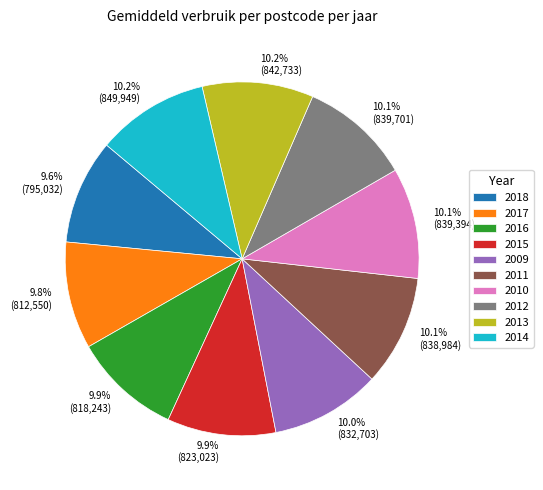

To the nearest percent, what is the difference between the largest and smallest slice percentages?

1%